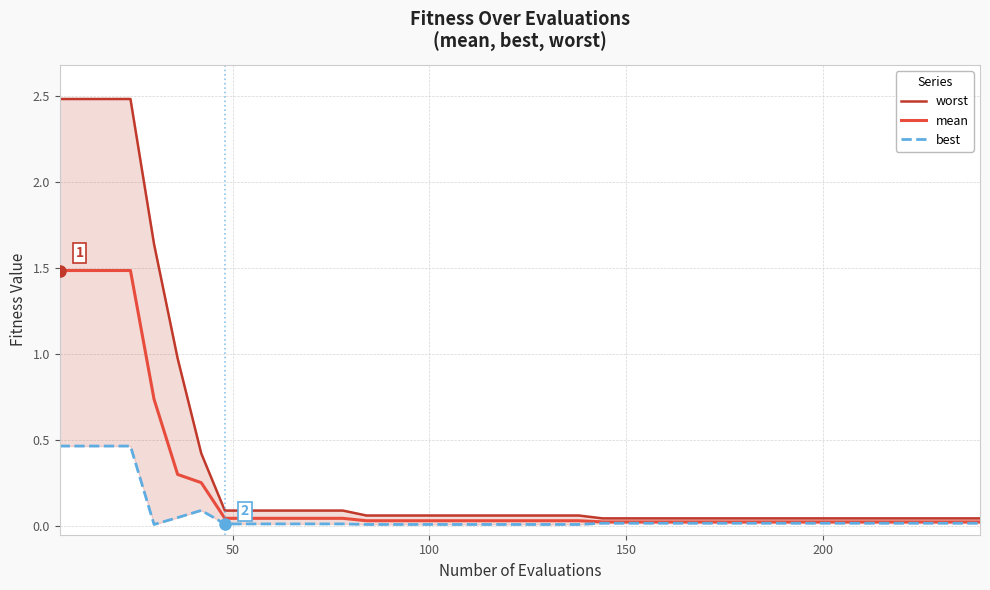

Does the chart display data point markers on the line(s)?

No